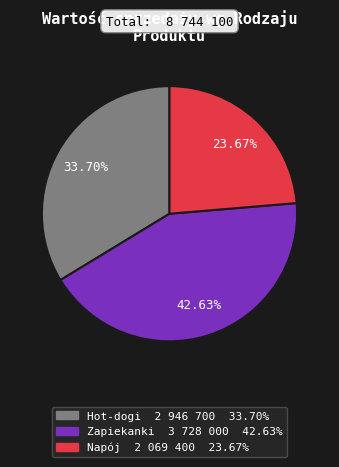

To the nearest percent, what is the difference between the largest and smallest slice percentages?

19%